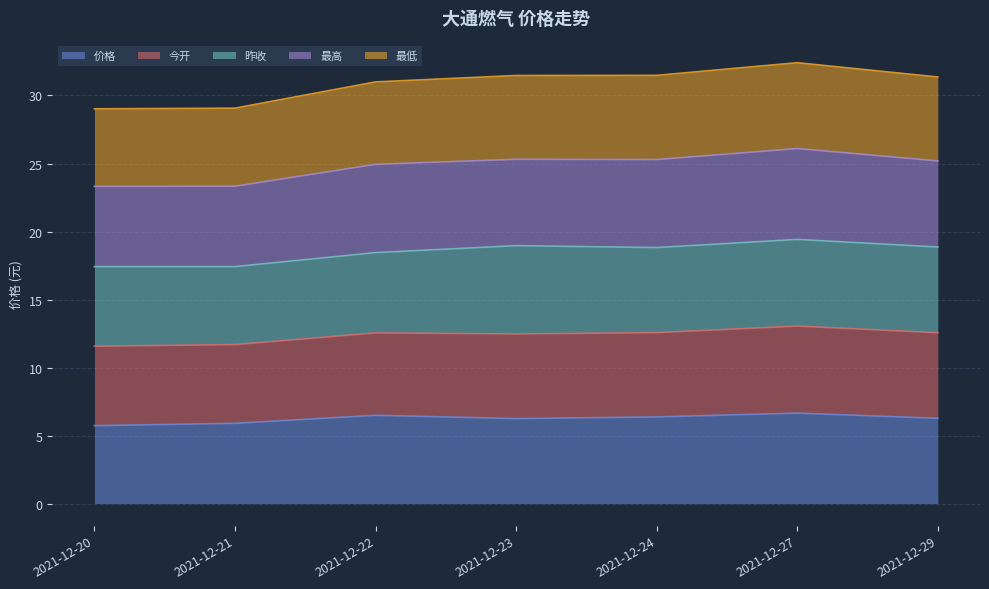

The value of 价格 at 2021-12-27 is 6.7. True or false?

True